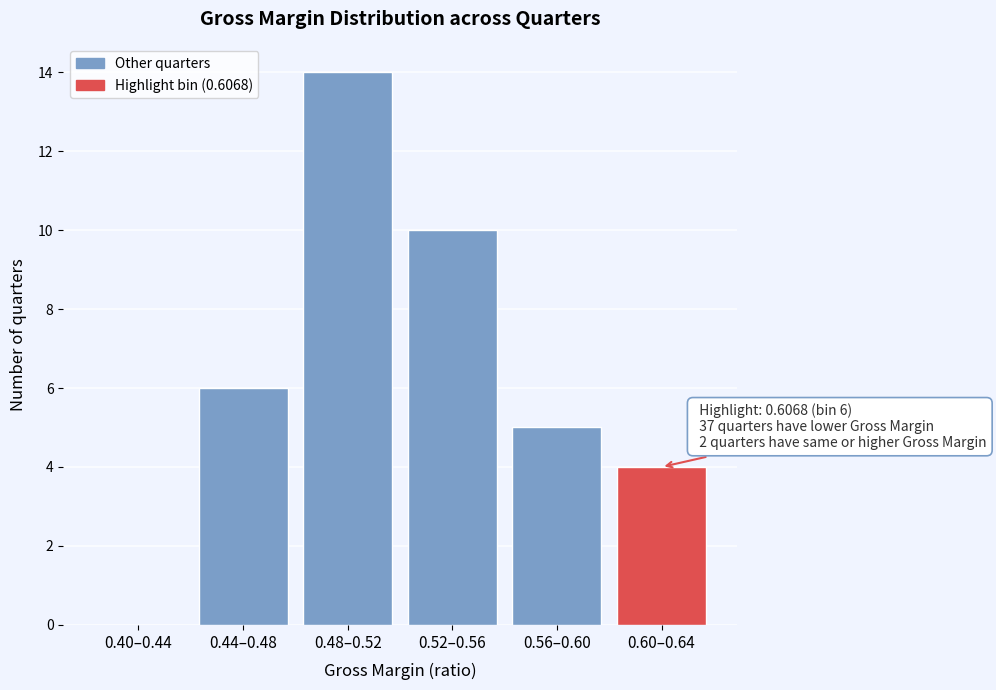

Reading right to left, list all the values displayed in this chart.

0.60–0.64=4	0.56–0.60=5	0.52–0.56=10	0.48–0.52=14	0.44–0.48=6	0.40–0.44=0